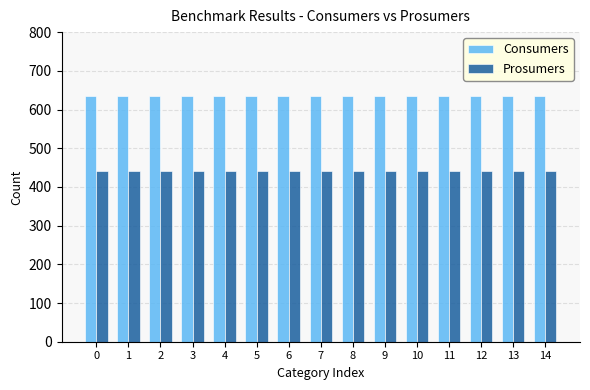

Reading right to left, what are all the values shown in this chart?

Consumers: 635	635	635	635	635	635	635	635	635	635	635	635	635	635	635
Prosumers: 440	440	440	440	440	440	440	440	440	440	440	440	440	440	440